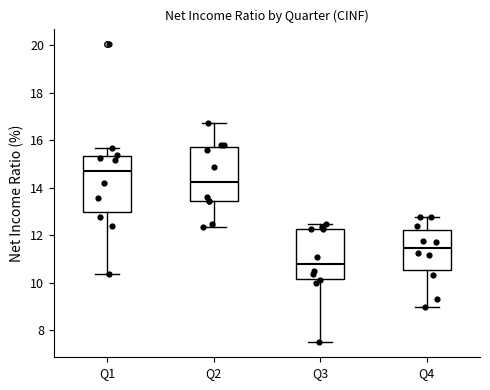

Reading left to right, transcribe this box plot: for each box, give where its median line is, the range the box spans, and where its two whiskers end, as read against the y-axis. The values are not printed on the chart, so give them approximately, as read against the axis.

Q1: median 14.6, box 13.0 to 15.4, whiskers 10.4 to 15.6
Q2: median 14.2, box 13.4 to 15.8, whiskers 12.4 to 16.8
Q3: median 10.8, box 10.2 to 12.2, whiskers 7.6 to 12.4
Q4: median 11.4, box 10.6 to 12.2, whiskers 9.0 to 12.8